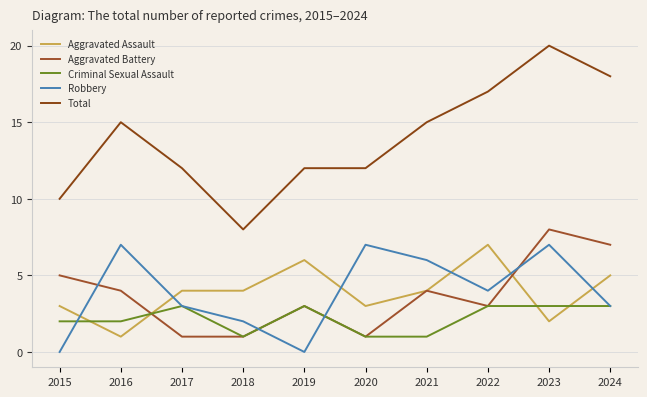

What is the maximum value shown in the chart?

20